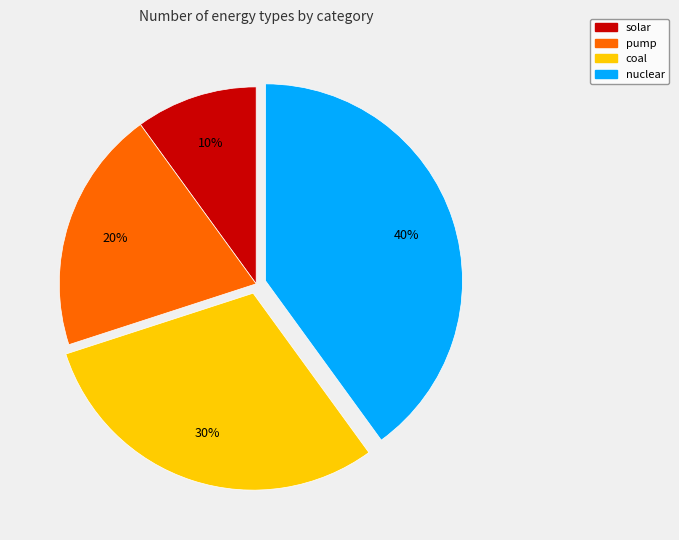

How many segments does this pie chart have?

4